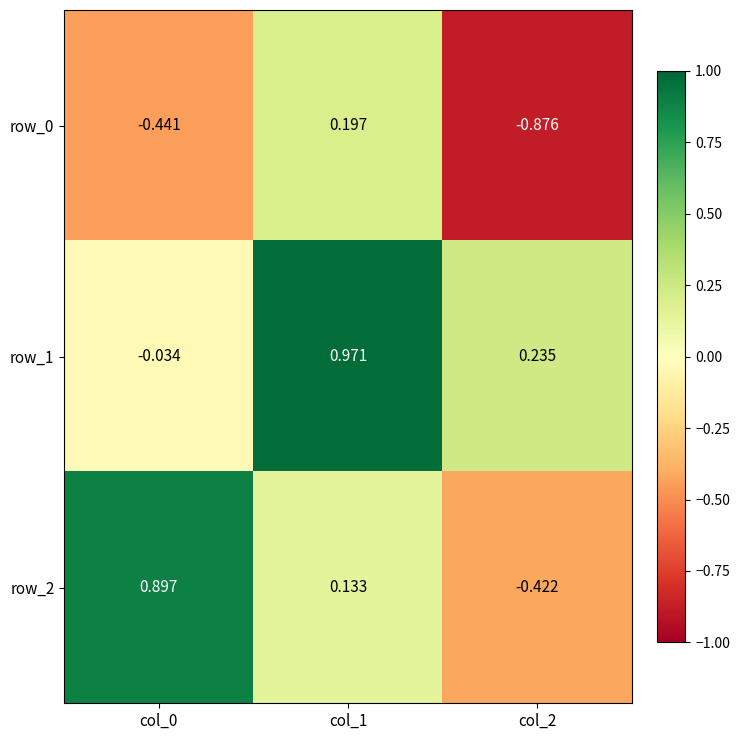

What is the sum of all row_2 values?

0.6